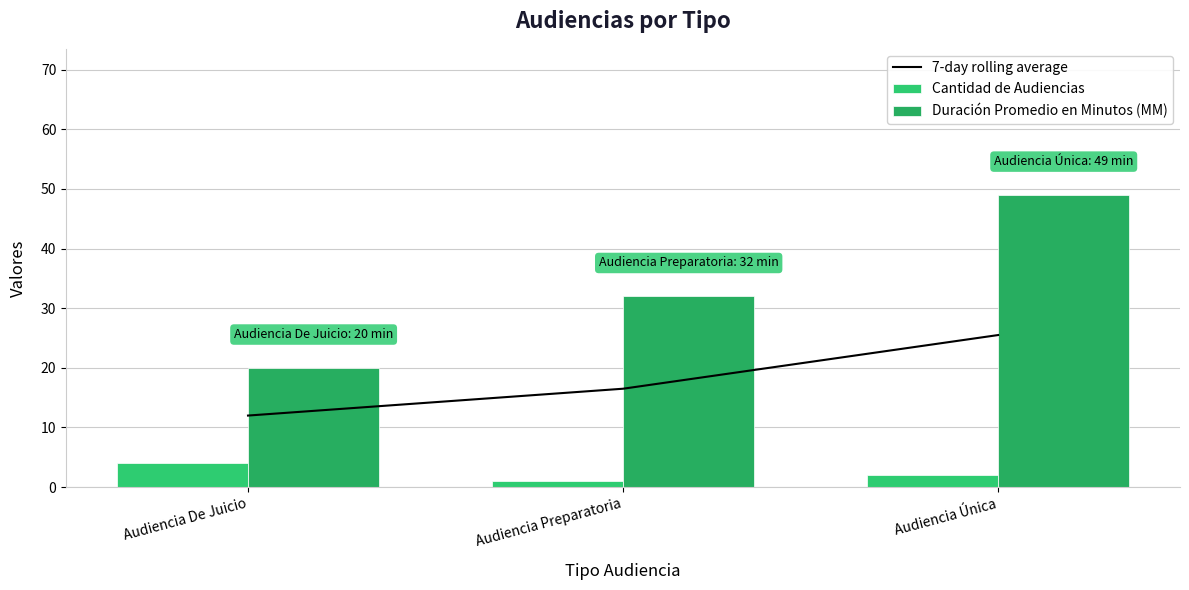

Count the number of categories in the chart.

3